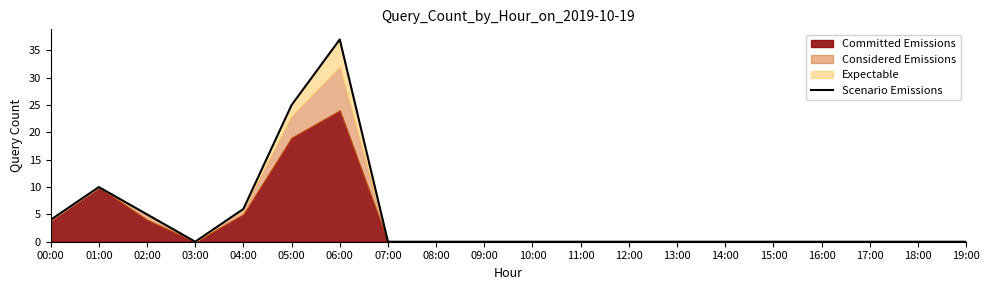

How many lines are shown in the chart?

1